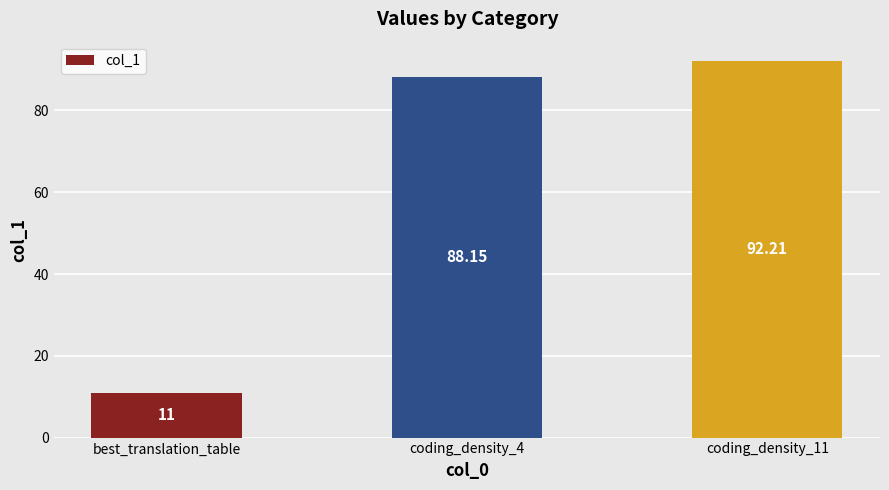

Between coding_density_4 and best_translation_table, which is larger?

coding_density_4